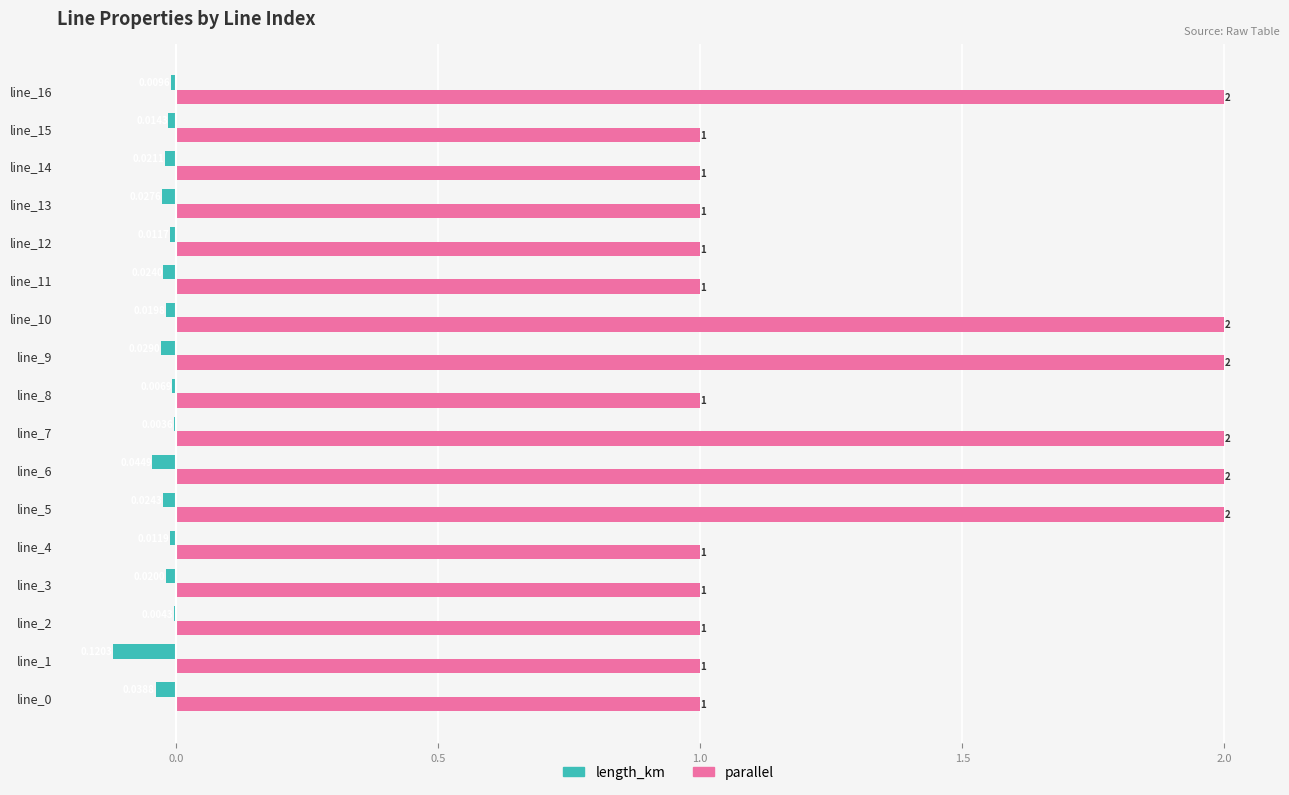

How many data points does each series have?

17